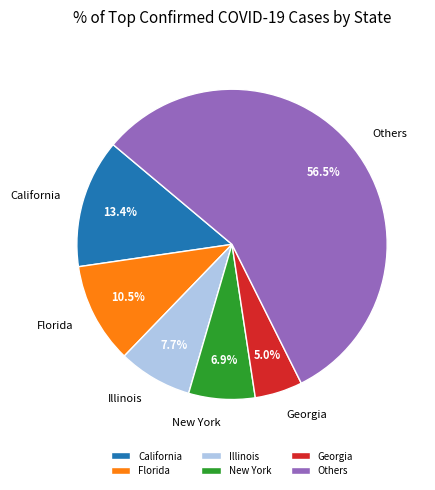

Does any single category account for the majority?

Yes